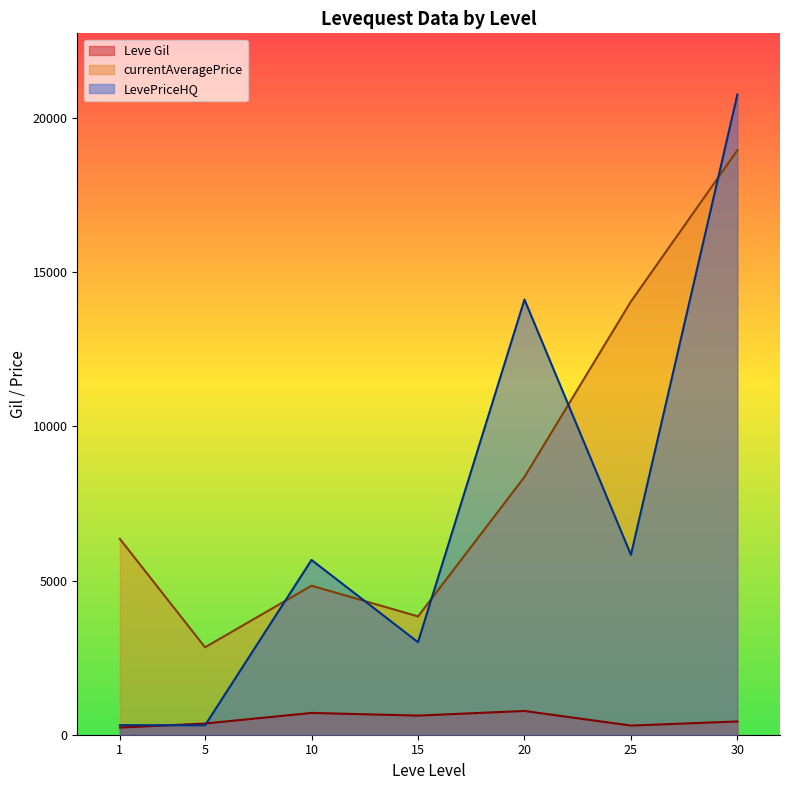

List the series in order of their peak value, lowest first.

Leve Gil, currentAveragePrice, LevePriceHQ